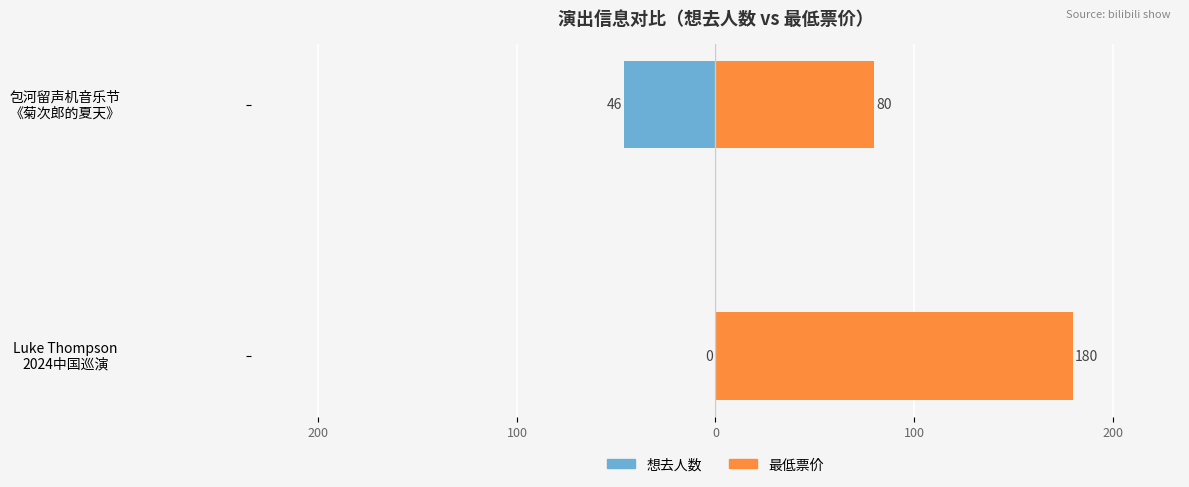

Which series has the largest total across all categories?

最低票价